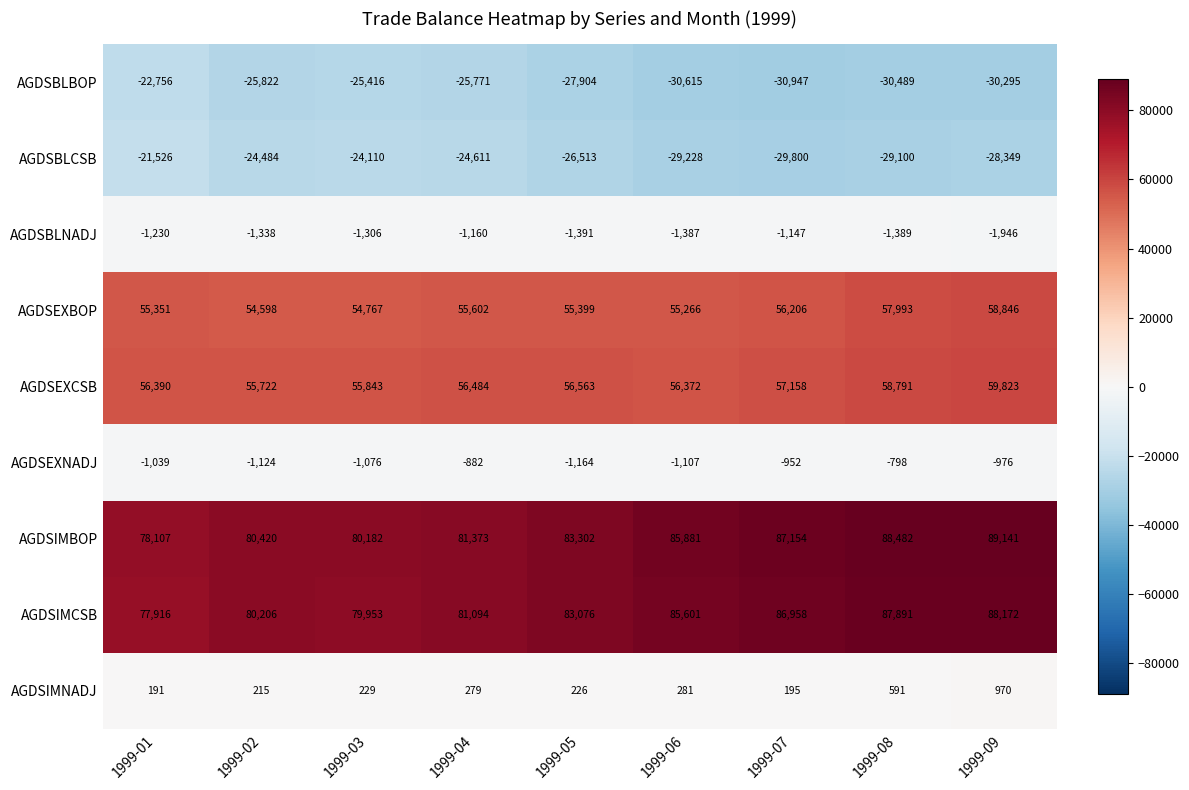

The AGDSEXBOP series shows 55399 at 1999-05. True or false?

True